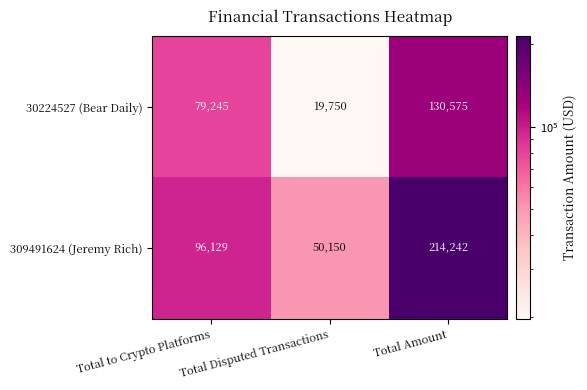

At which category does the chart reach its minimum across all series?

Total Disputed Transactions